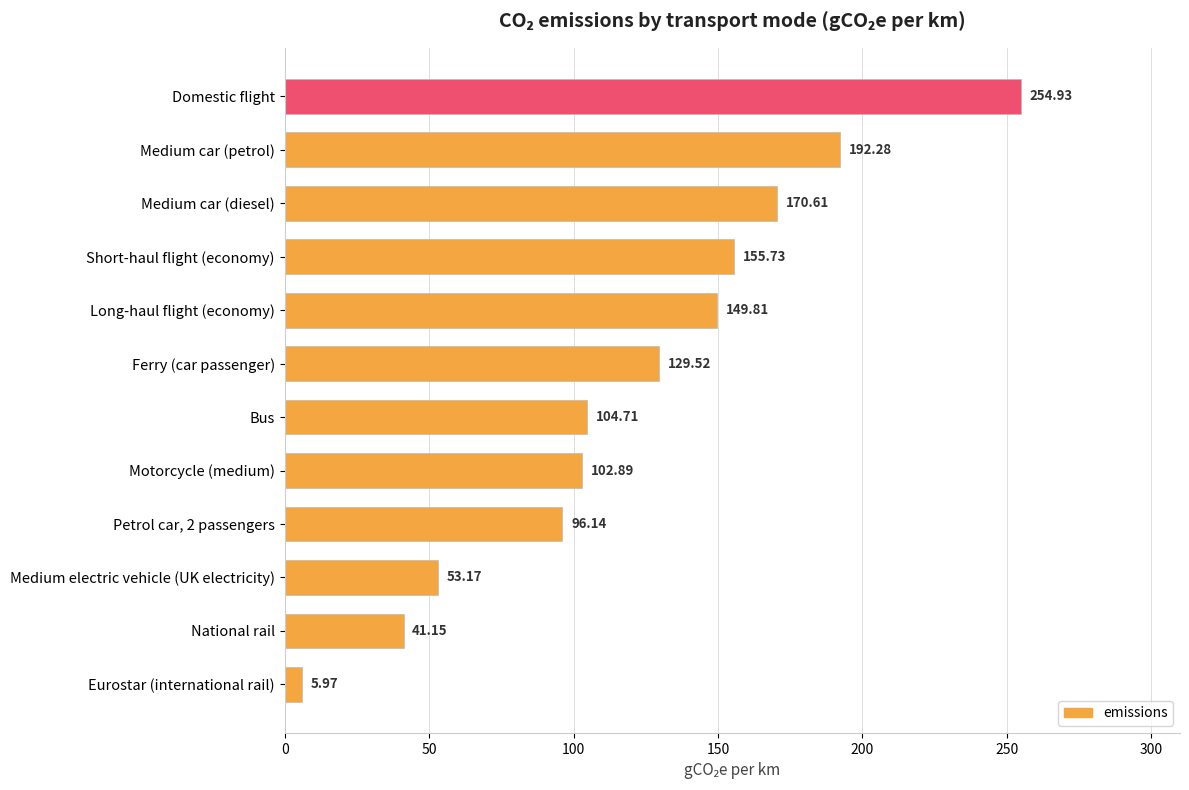

Rank the categories by value from highest to lowest.

Domestic flight, Medium car (petrol), Medium car (diesel), Short-haul flight (economy), Long-haul flight (economy), Ferry (car passenger), Bus, Motorcycle (medium), Petrol car, 2 passengers, Medium electric vehicle (UK electricity), National rail, Eurostar (international rail)